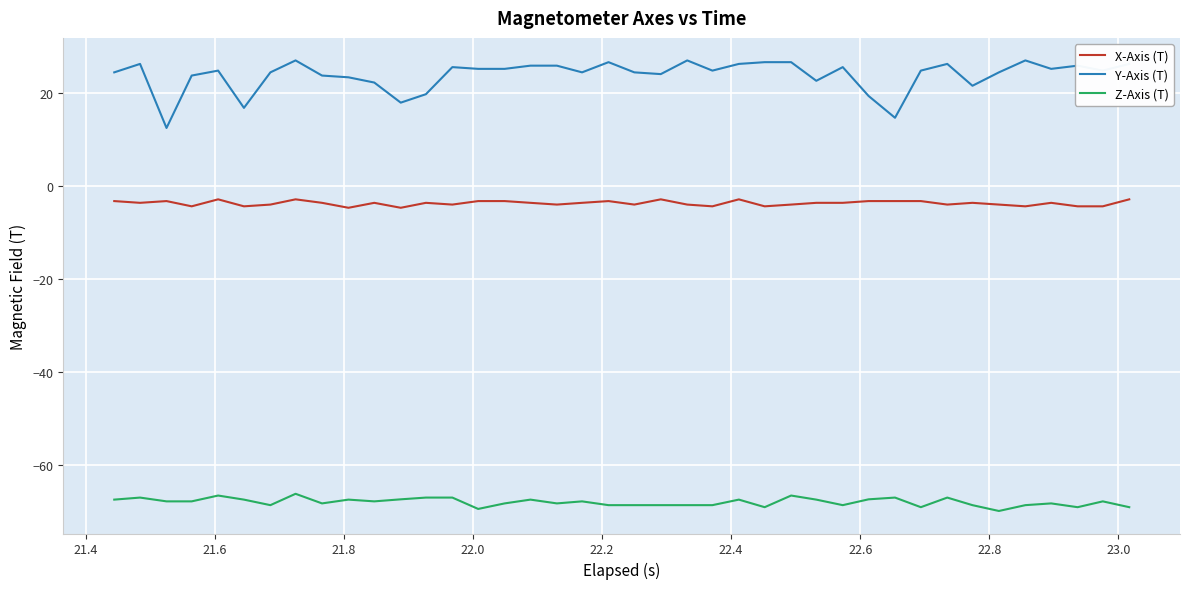

How many categories are shown in the chart?

40